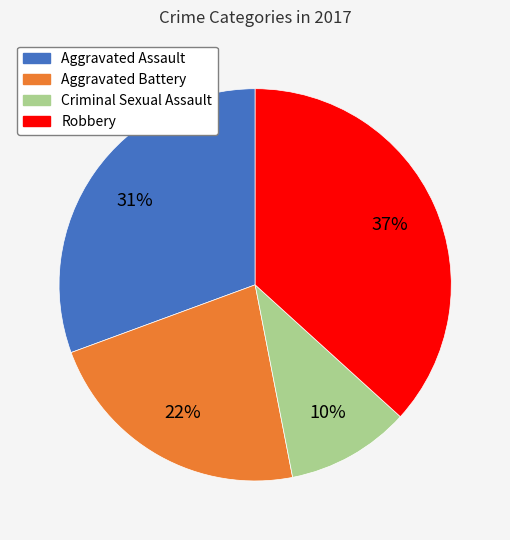

Do Aggravated Assault and Aggravated Battery together represent more than half of the pie?

Yes